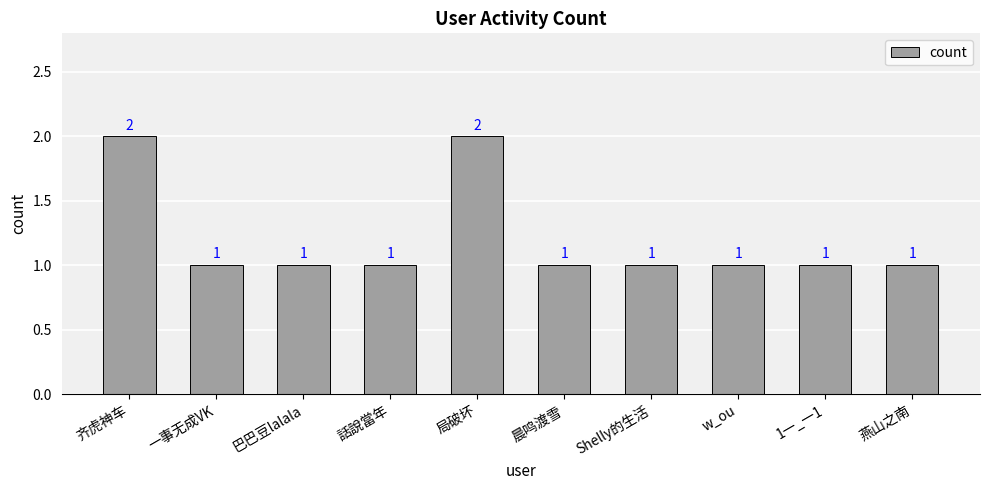

What is the difference between the maximum and minimum values?

1